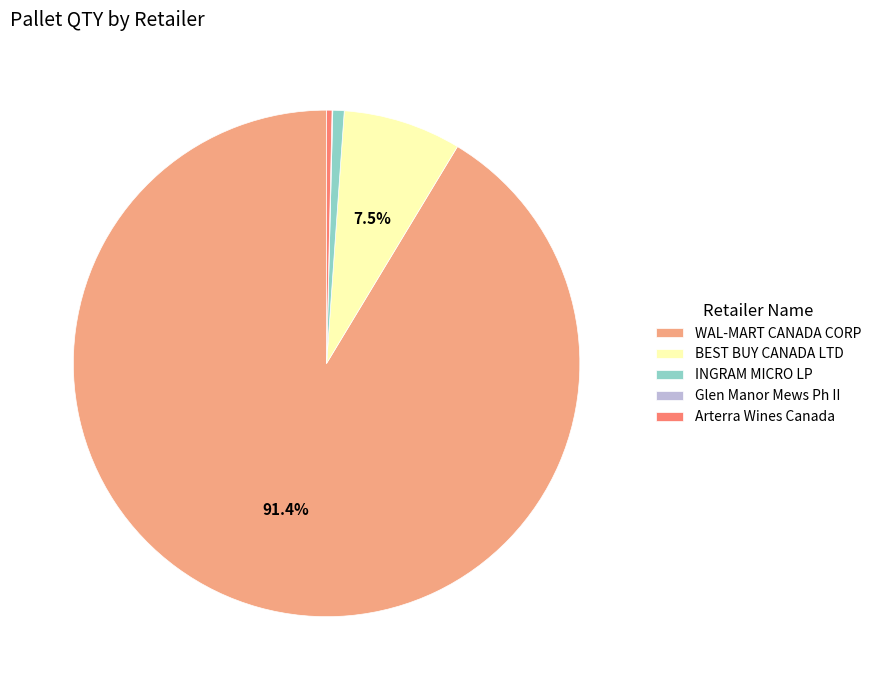

Between WAL-MART CANADA CORP and Arterra Wines Canada, which is larger?

WAL-MART CANADA CORP